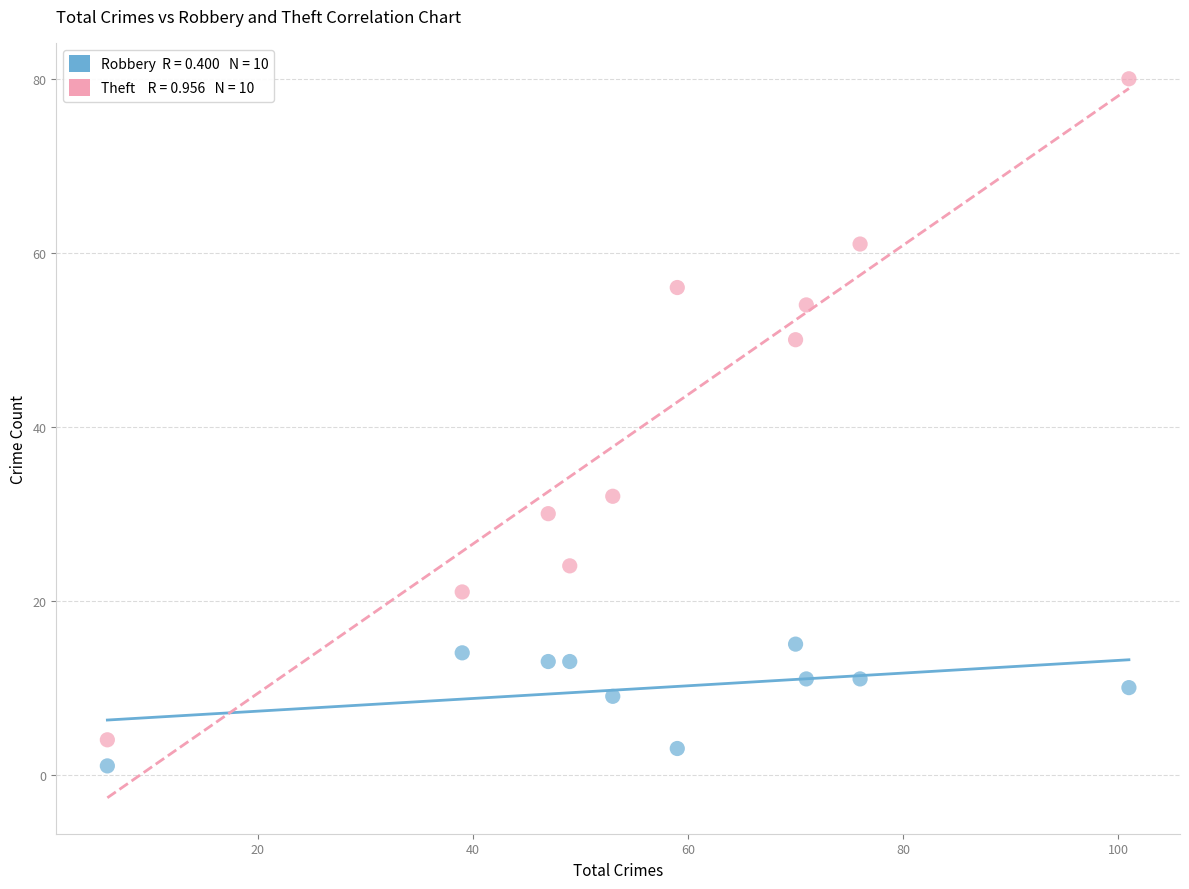

Across all series, what Y value is closest to 40?

32